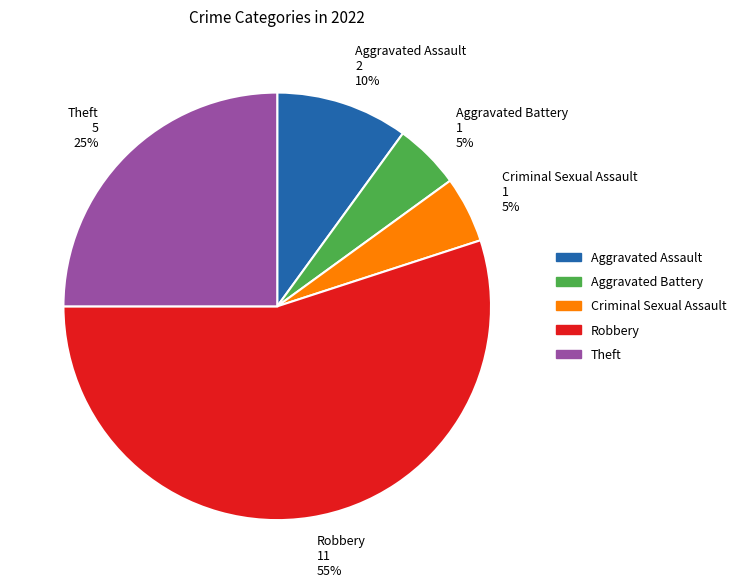

True or false: Aggravated Assault accounts for 10% of the total.

True